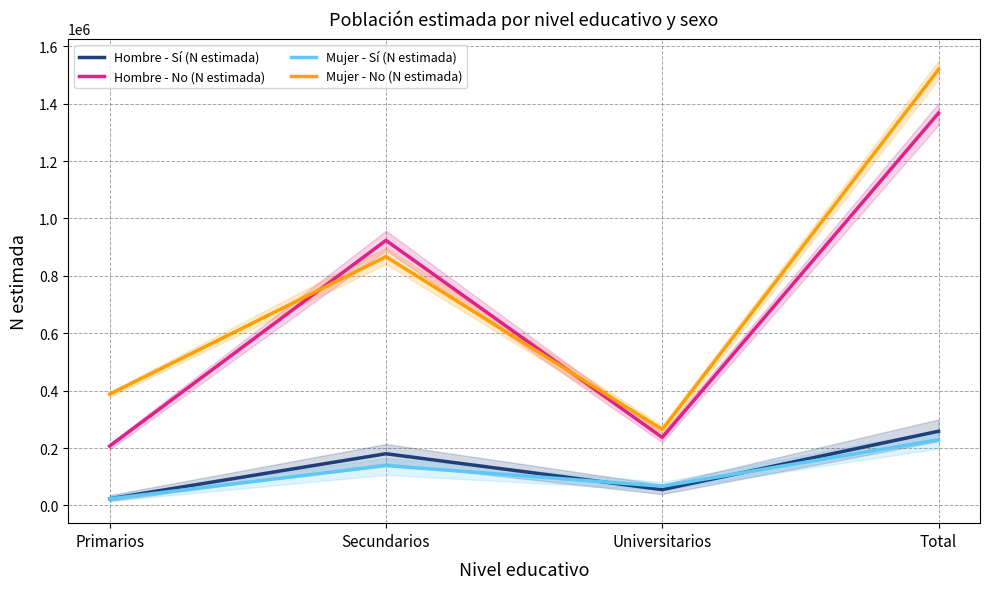

What is the approximate value of Hombre - No (N estimada) at Secundarios?

923500